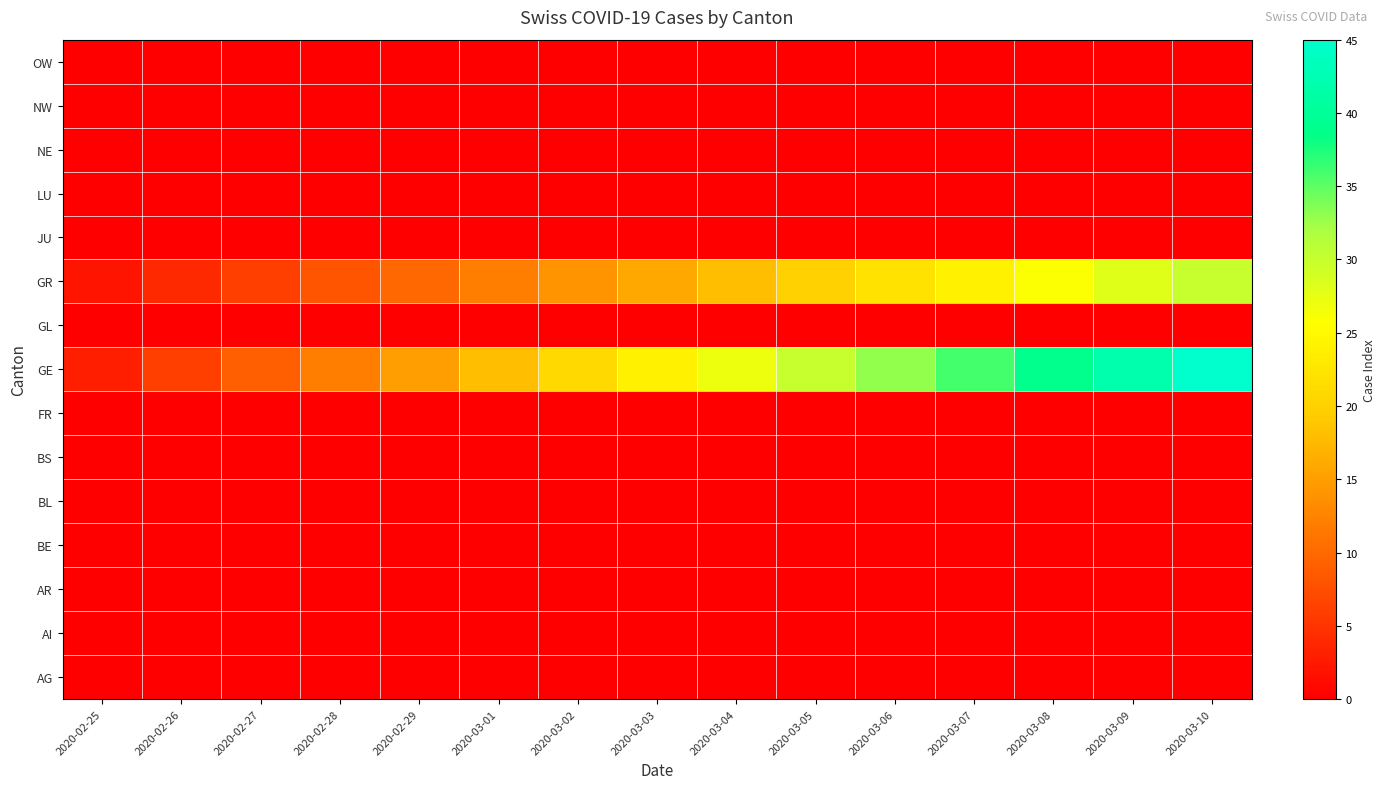

Rank the series by their maximum value, from lowest to highest.

AG, AI, AR, BE, BL, BS, FR, GL, JU, LU, NE, NW, OW, GR, GE